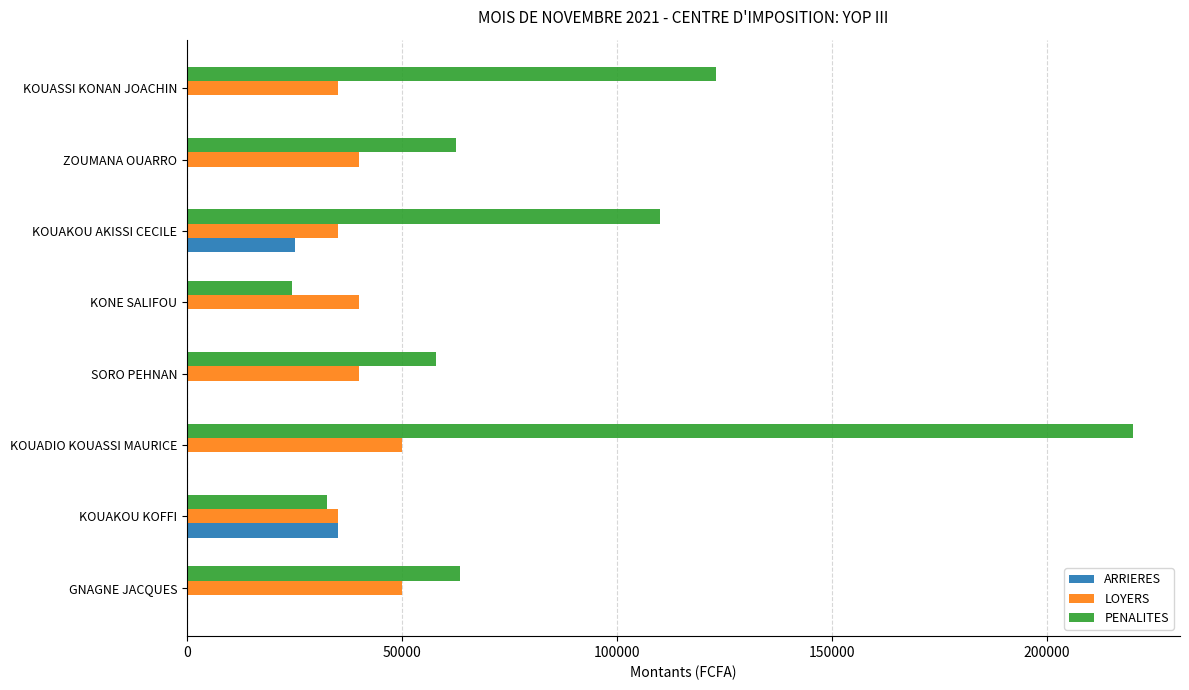

Which series has the largest total across all categories?

PENALITES